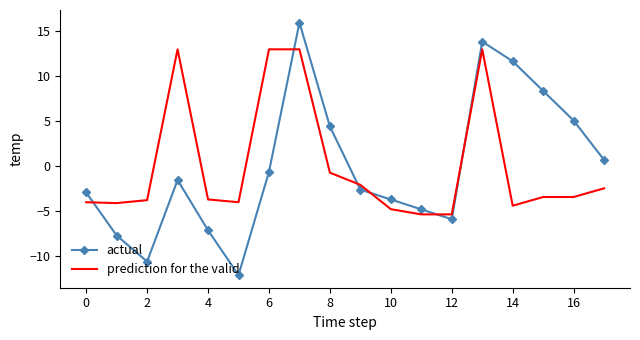

Which series ends up on top after the final intersection of actual and prediction for the valid?

actual